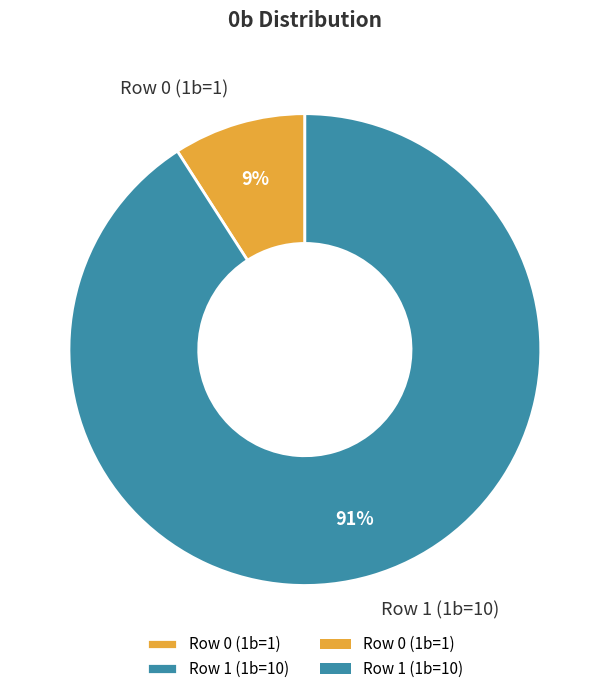

Rank the categories by value from highest to lowest.

Row 1 (1b=10), Row 0 (1b=1)